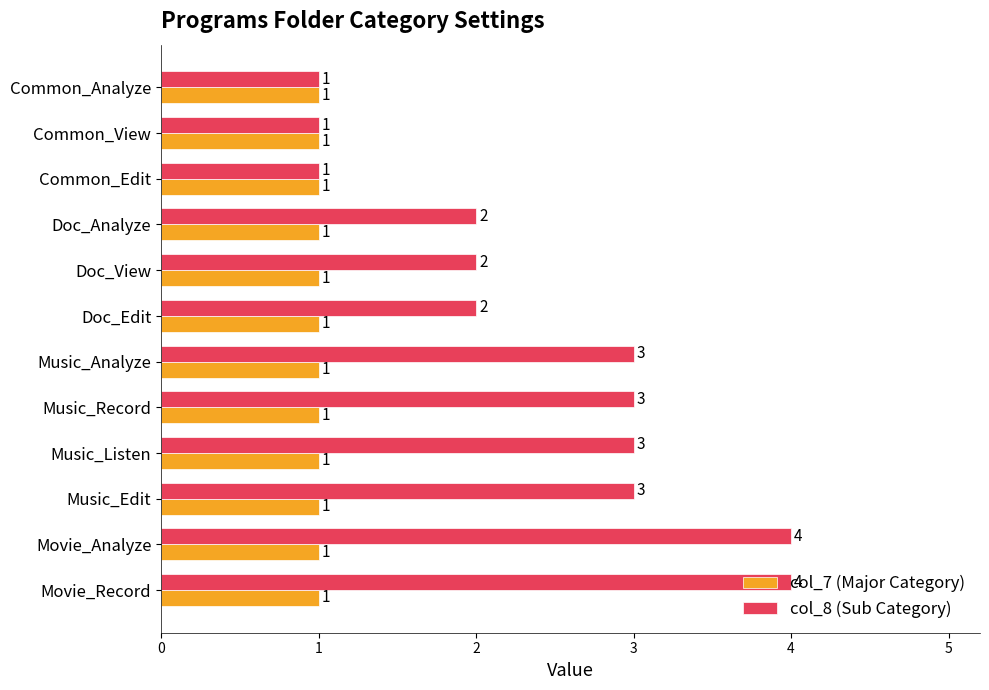

What is the difference between the second highest and minimum values in the col_8 (Sub Category) series?

3